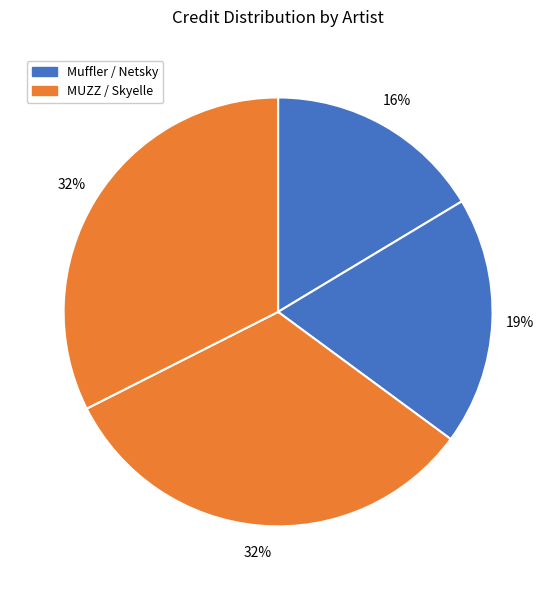

How many segments does this pie chart have?

4